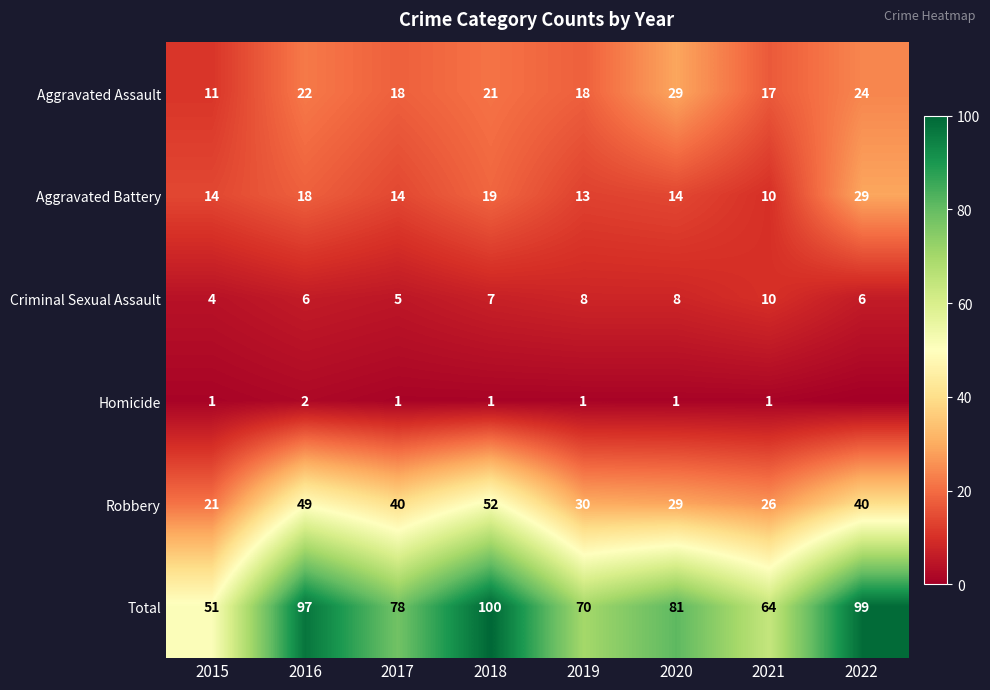

Is the value of Homicide at 2017 greater than the value of Criminal Sexual Assault at 2016?

No